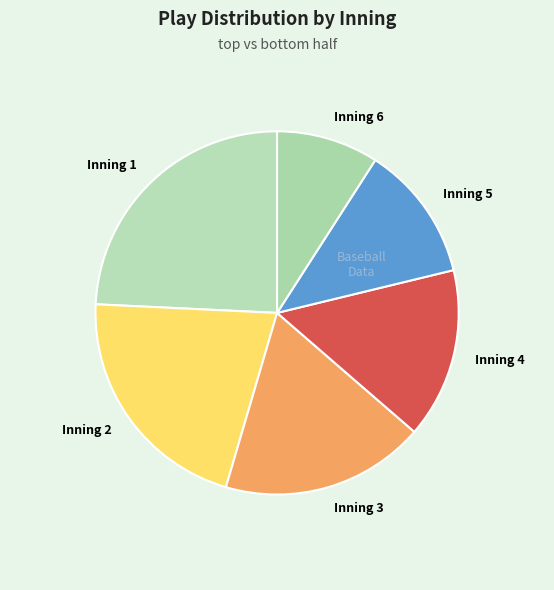

Does any single category account for the majority?

No